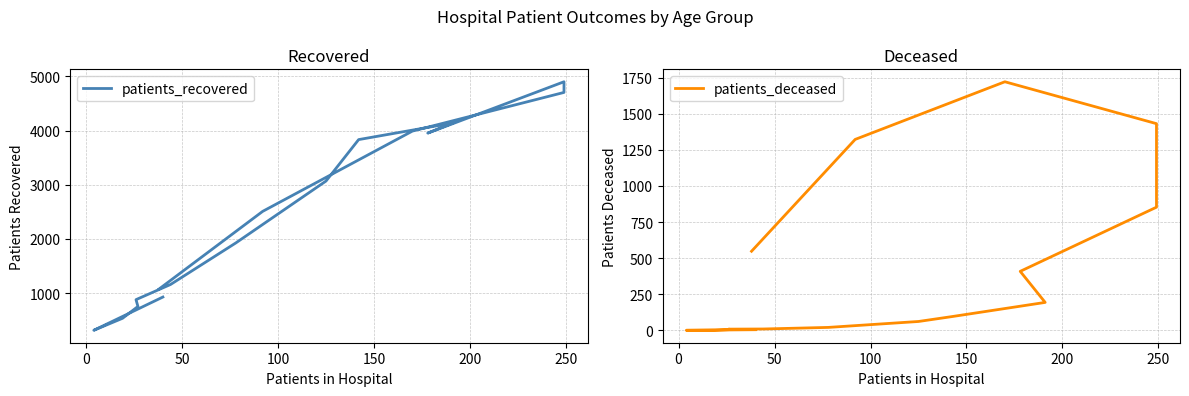

True or false: patients_recovered and patients_deceased intersect in this chart.

False